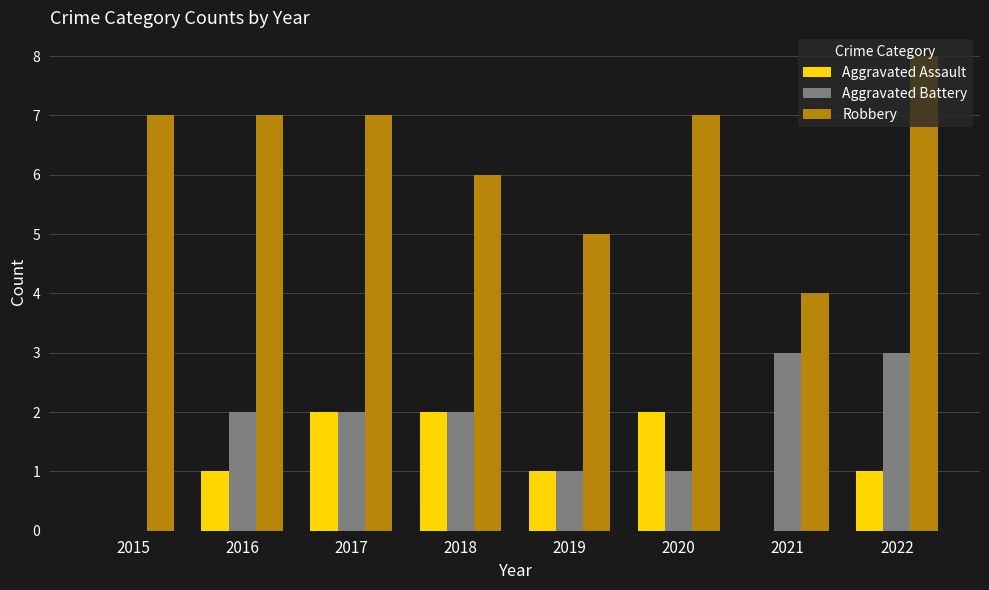

Which series changed the most between 2017 and 2020?

Aggravated Battery